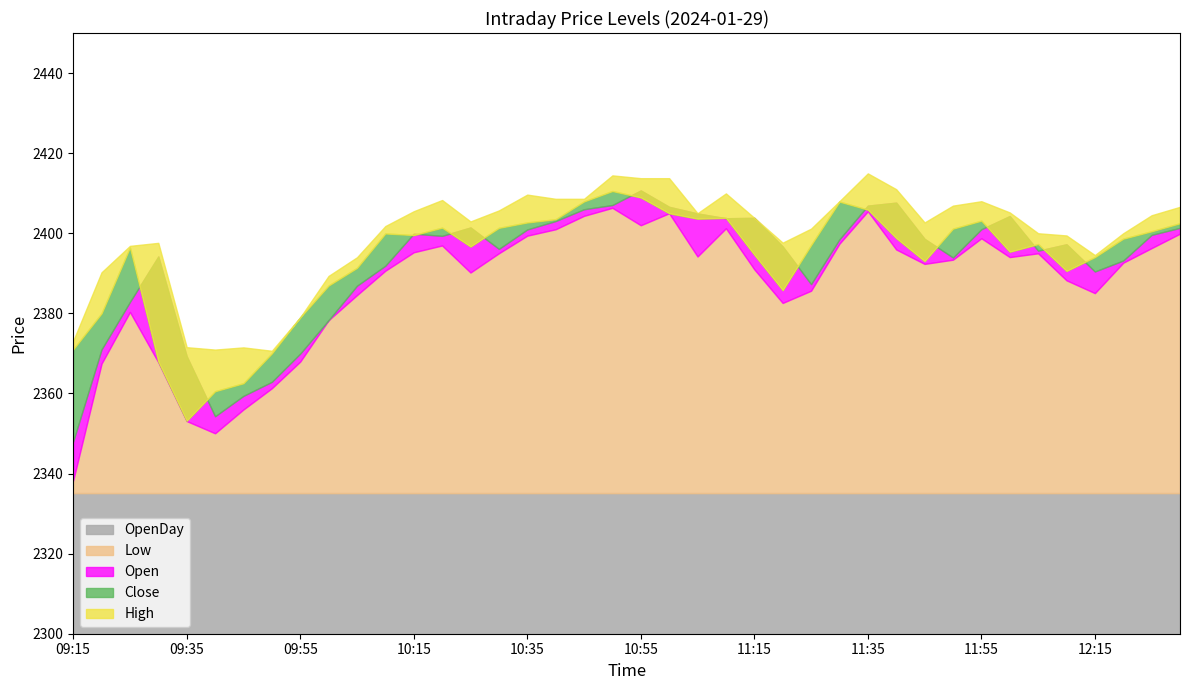

The value of High at 09:15 is 2373.1. True or false?

True